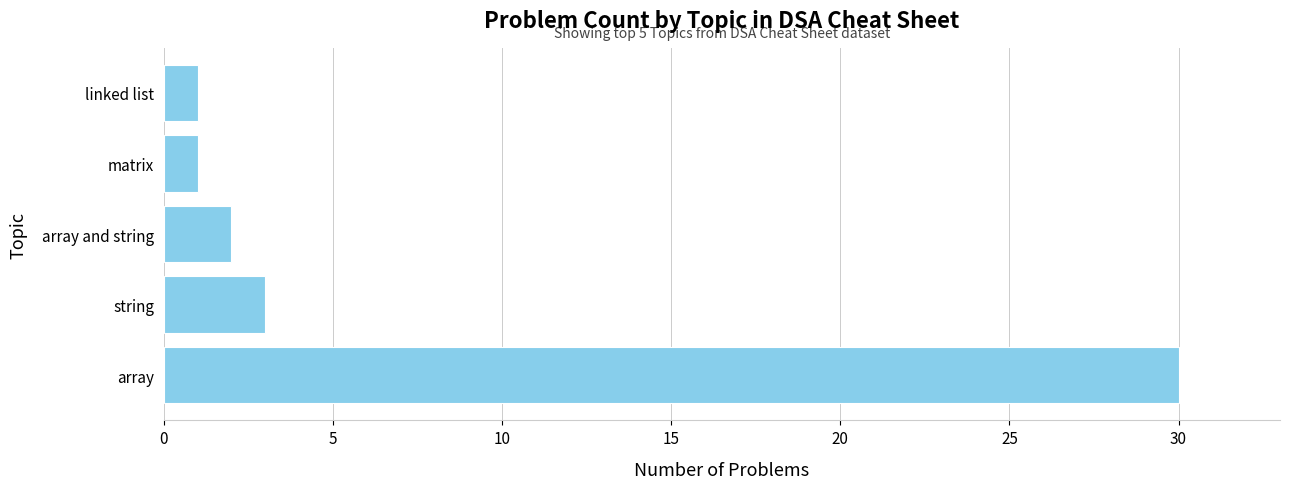

Reading bottom to top, list all the values displayed in this chart.

array=30	string=3	array and string=2	matrix=1	linked list=1